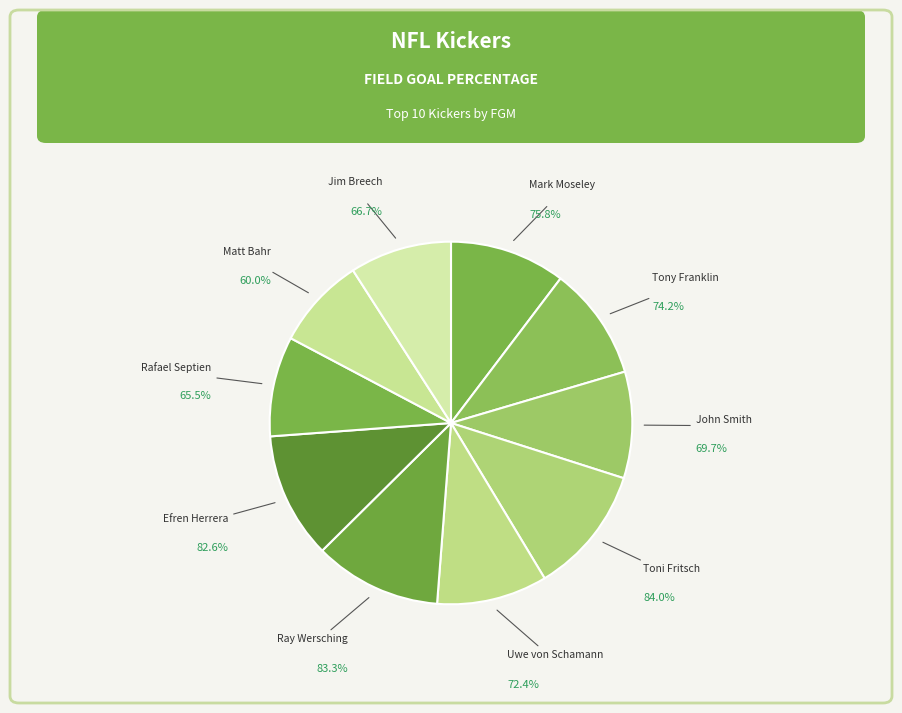

The Efren Herrera
82.6% slice represents 11% of the pie. True or false?

True